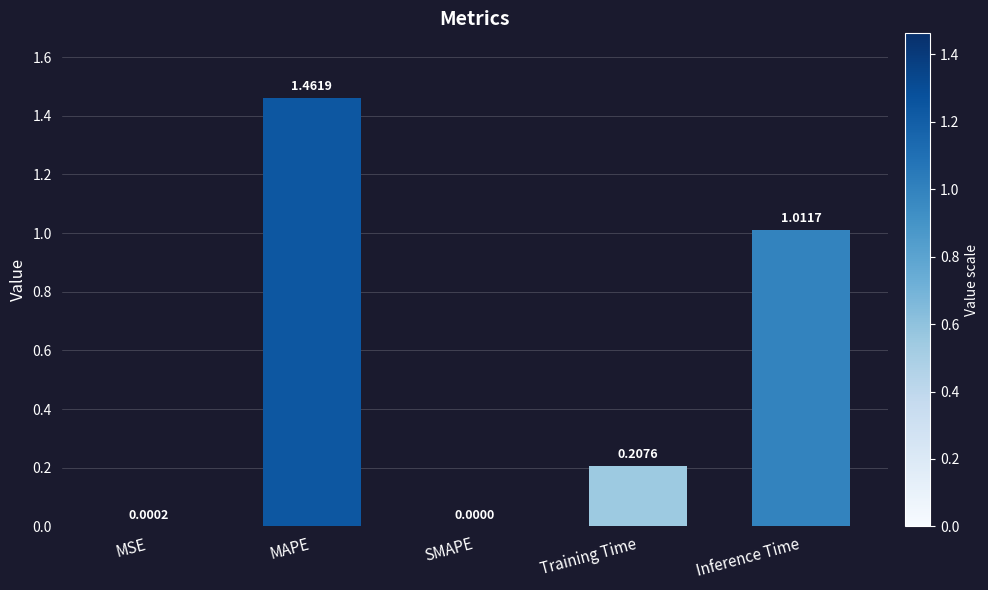

What is the sum of all values?

2.7